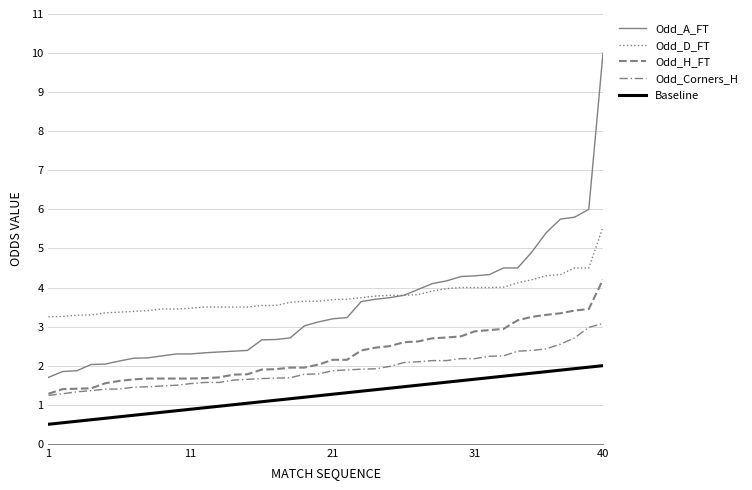

True or false: Odd_Corners_H has more than 2 interior local peaks.

False